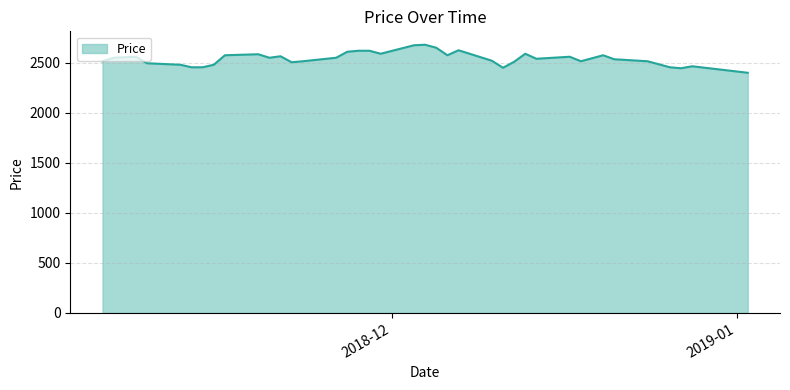

What is the greatest value displayed?

2680